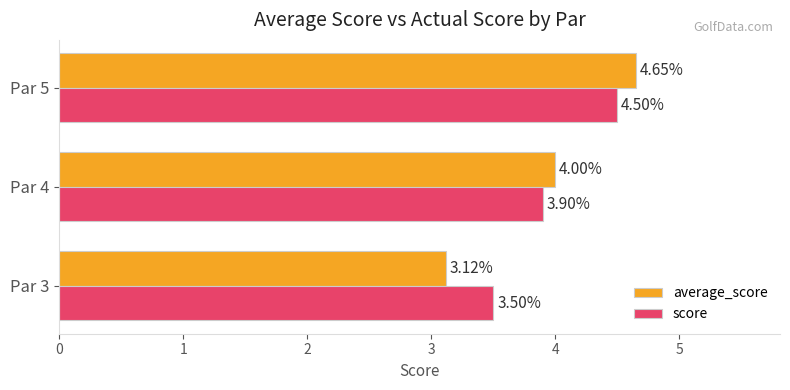

Rank the categories by average_score value from highest to lowest.

Par 5, Par 4, Par 3